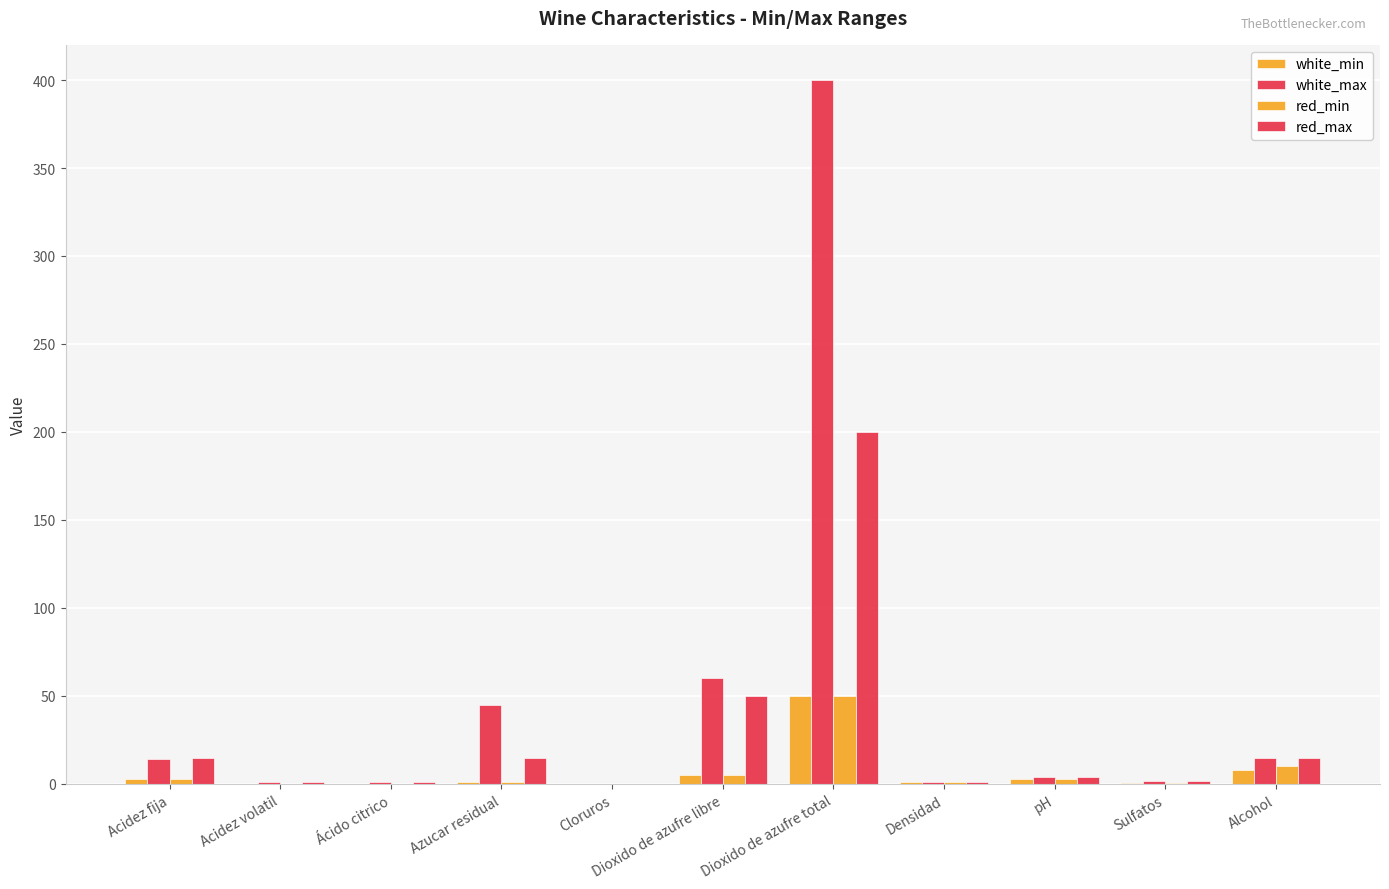

Rank the categories by white_max value from highest to lowest.

Dioxido de azufre total, Dioxido de azufre libre, Azucar residual, Alcohol, Acidez fija, pH, Sulfatos, Acidez volatil, Densidad, Ácido citrico, Cloruros